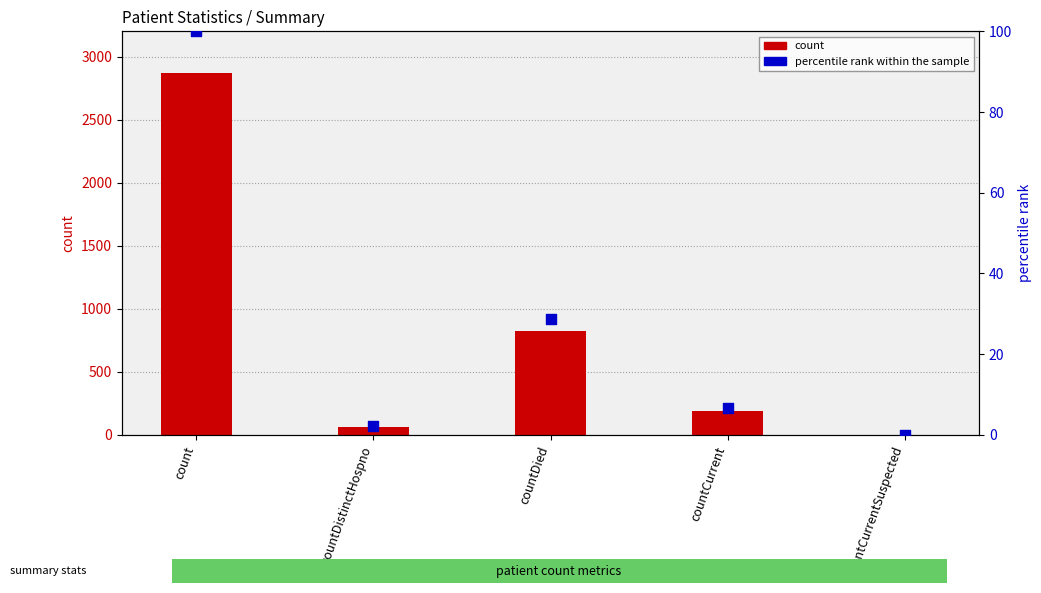

Which series reaches the maximum Y coordinate?

count